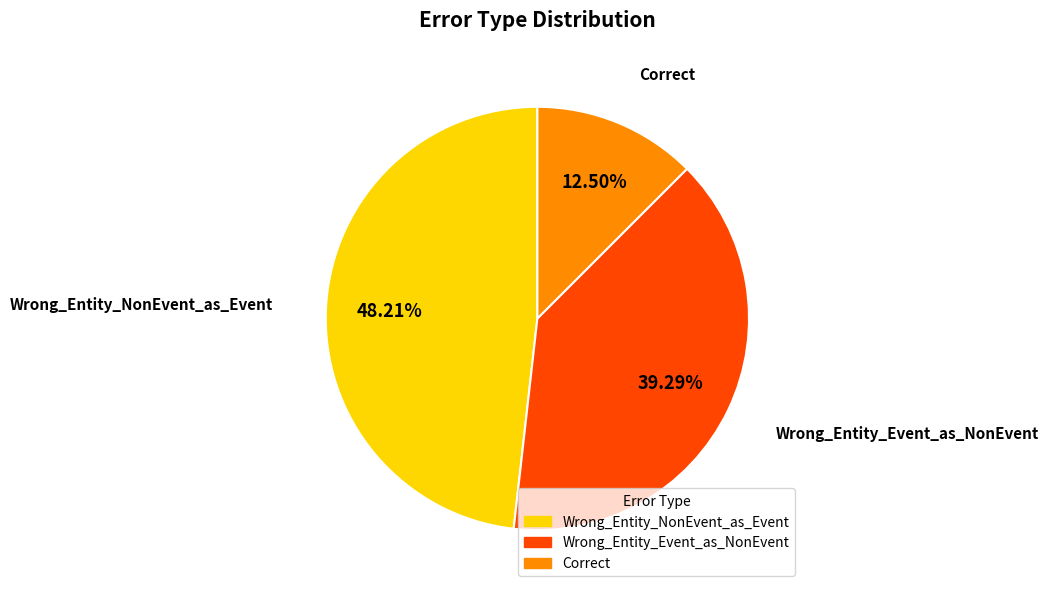

Is there a majority slice in this chart?

No